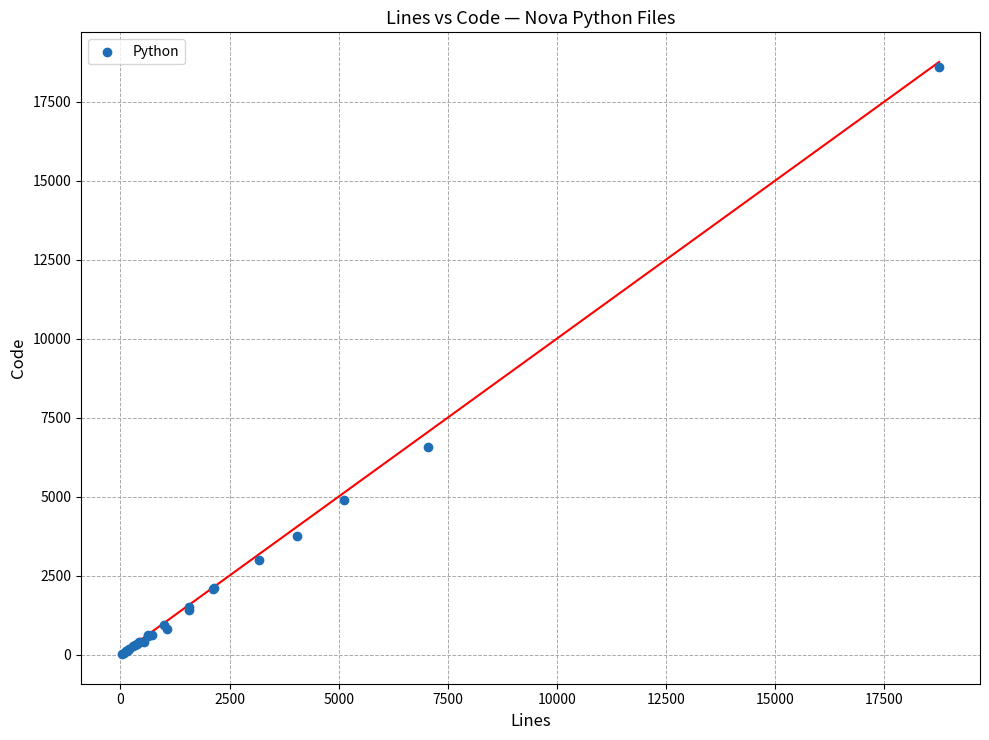

What Y value in the scatter plot is closest to 9306?

6572